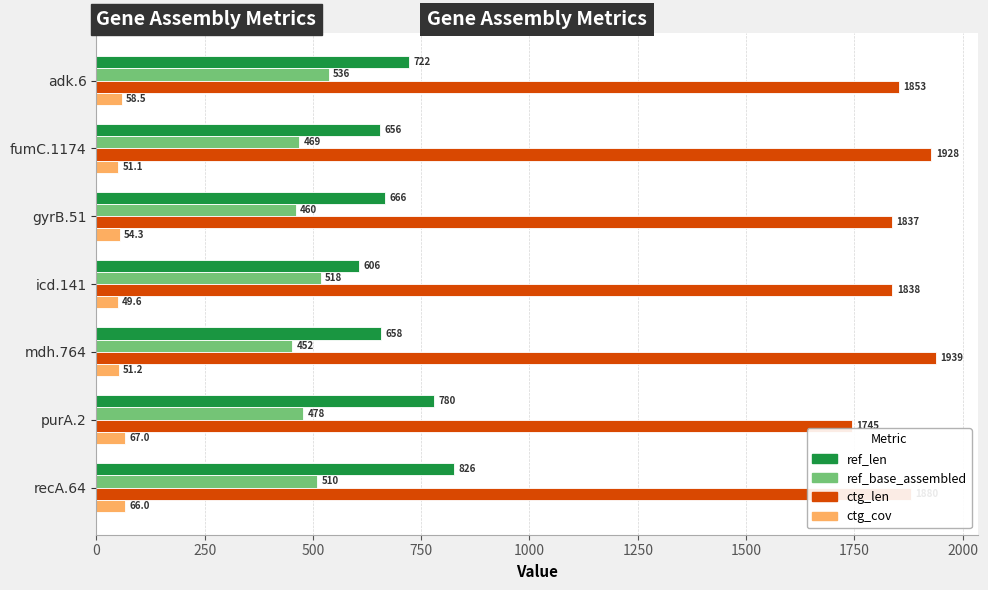

Which series has the largest total across all categories?

ctg_len